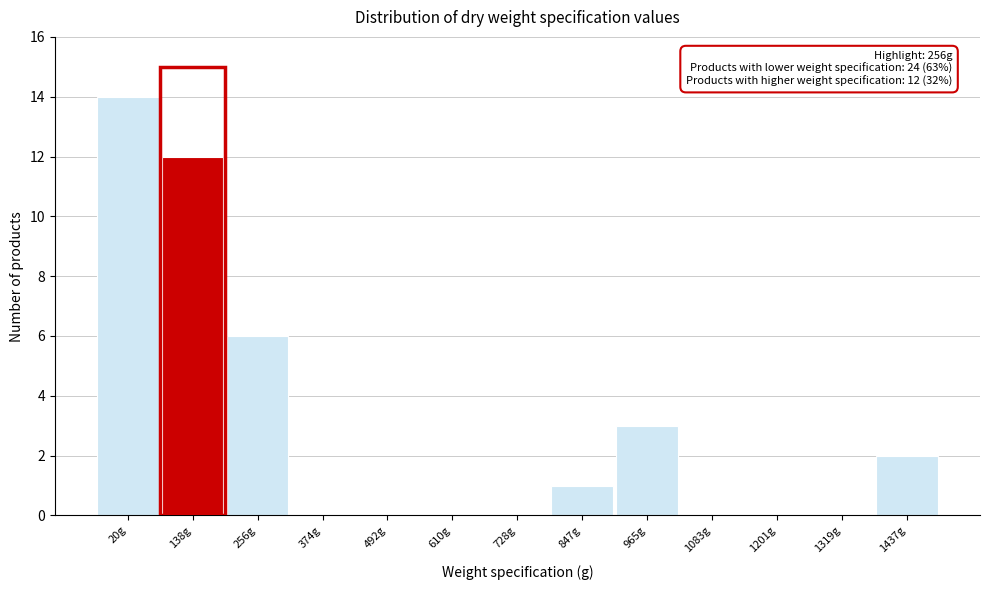

Reading left to right, list all the values displayed in this chart.

20g=14	138g=12	256g=6	374g=0	492g=0	610g=0	728g=0	847g=1	965g=3	1083g=0	1201g=0	1319g=0	1437g=2